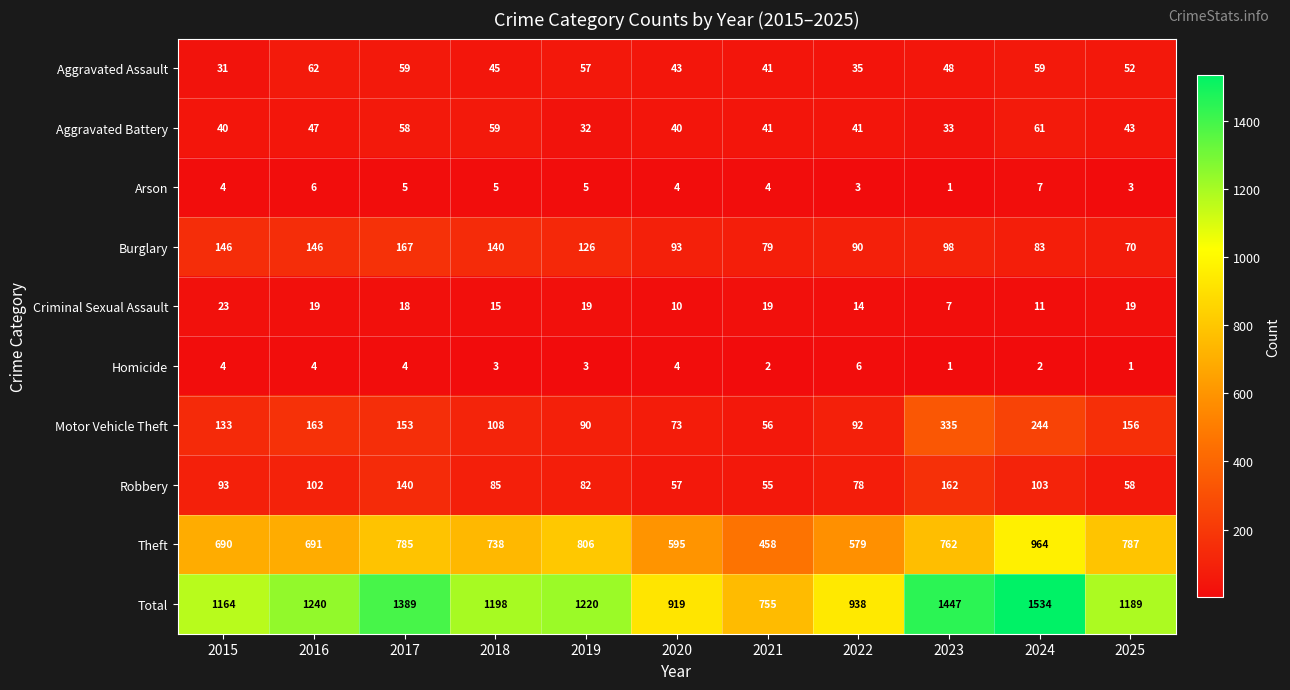

At which category is the sum across all series the highest?

2024